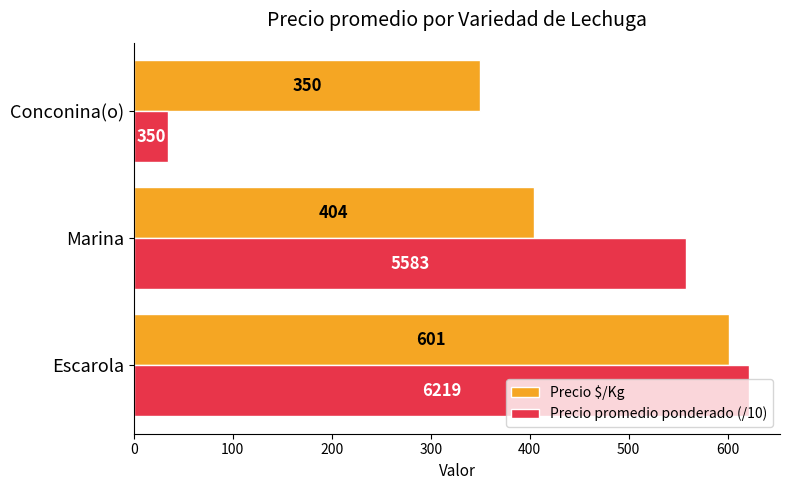

Rank the series by their maximum value, from highest to lowest.

Precio promedio ponderado (/10), Precio $/Kg